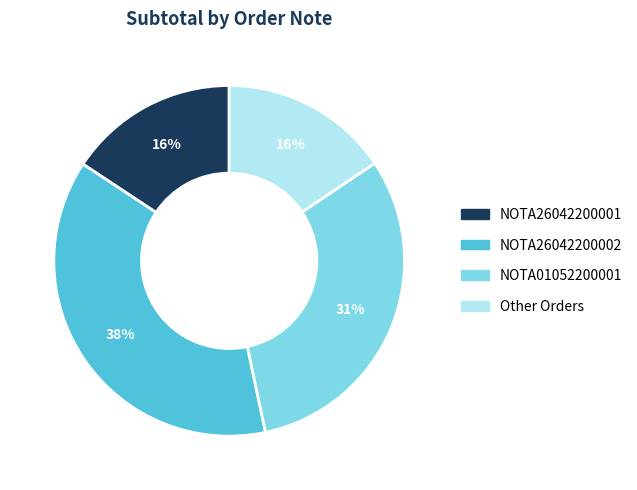

Is there any slice that represents more than half of the pie?

No